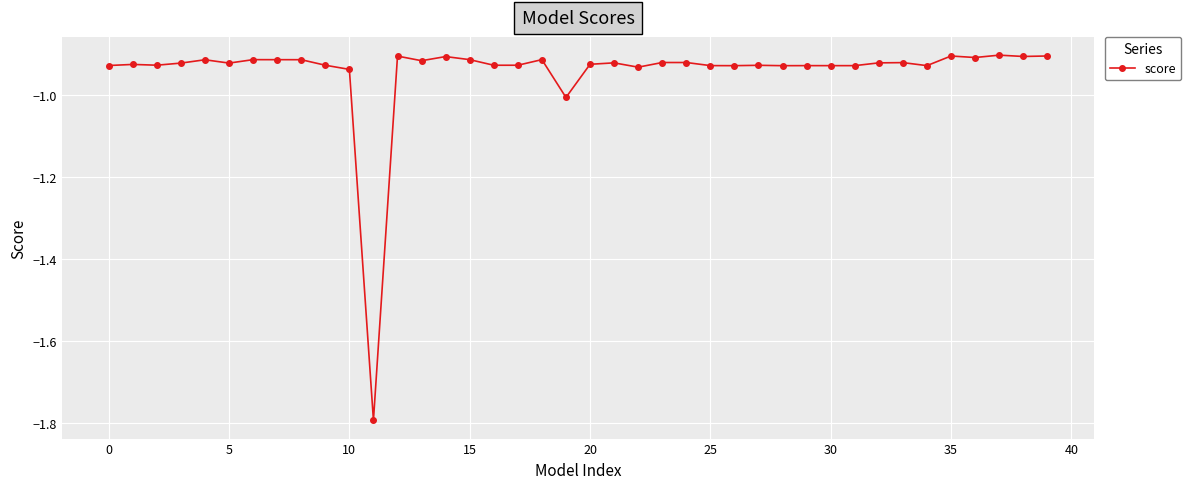

What is the minimum value shown in the chart?

-1.8